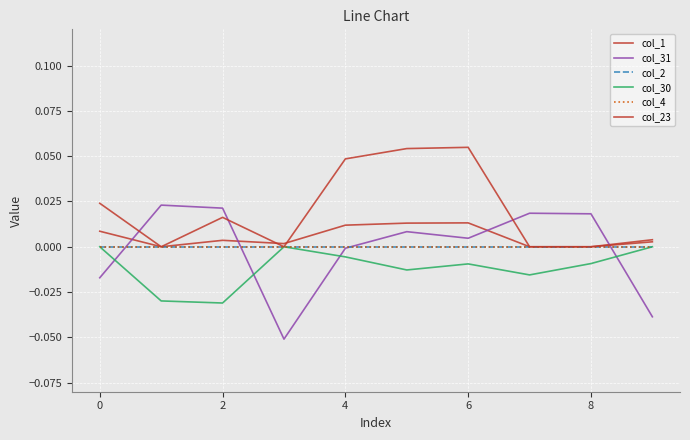

Is this an area chart (filled region under the line)?

No